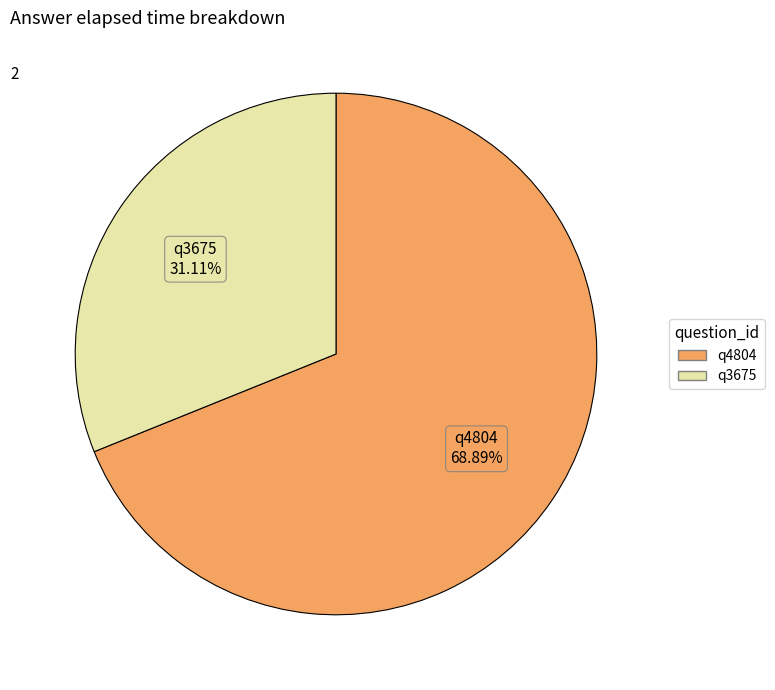

To the nearest percent, what percentage of the pie is q4804?

69%